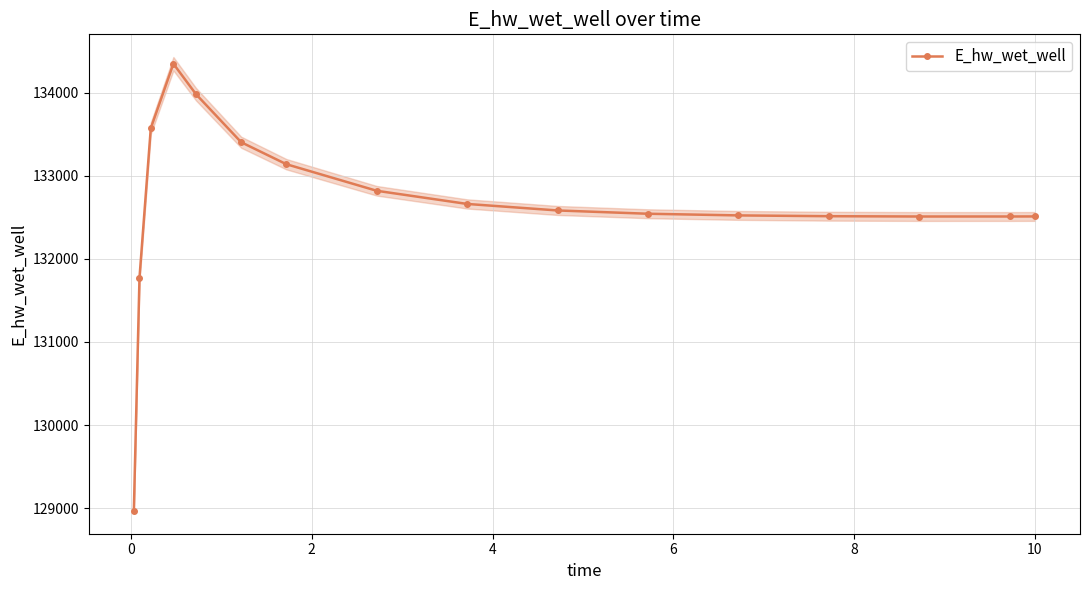

What is the maximum value for E_hw_wet_well?

134346.8